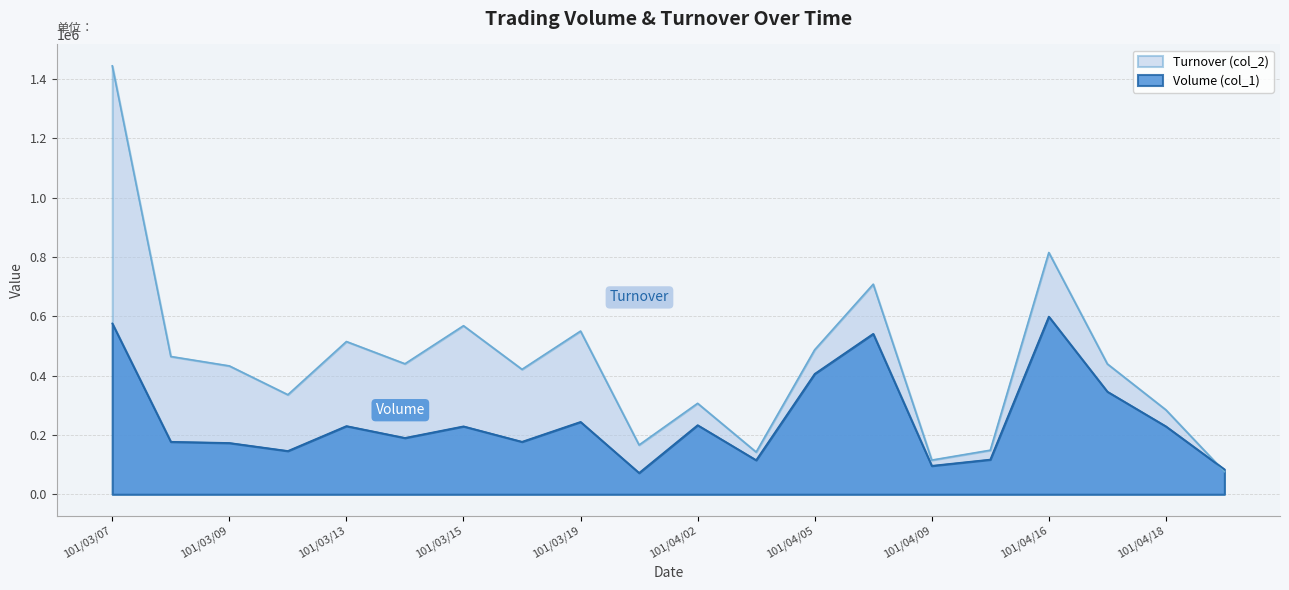

At which label does Turnover (col_2) reach its minimum?

101/04/20